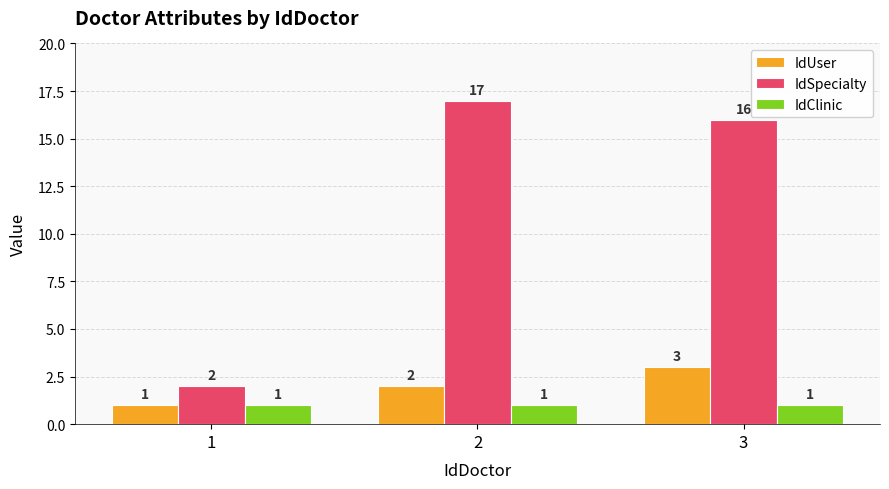

What are all the series names shown in the legend?

IdUser, IdSpecialty, IdClinic